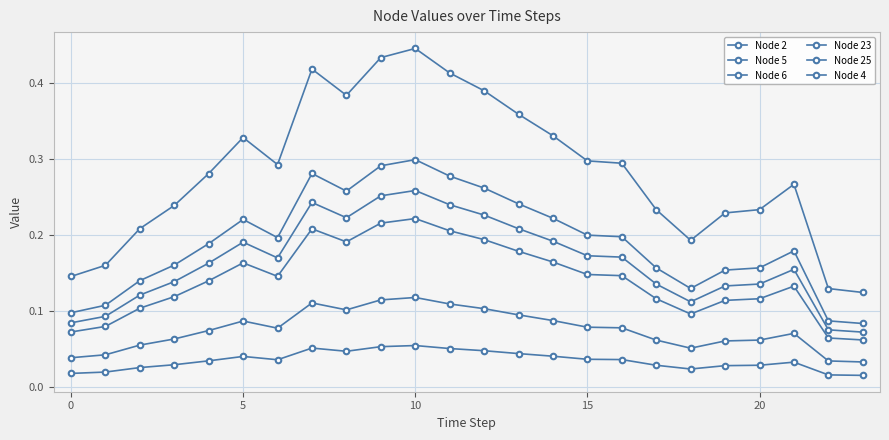

True or false: Node 4 and Node 25 cross at least once.

False